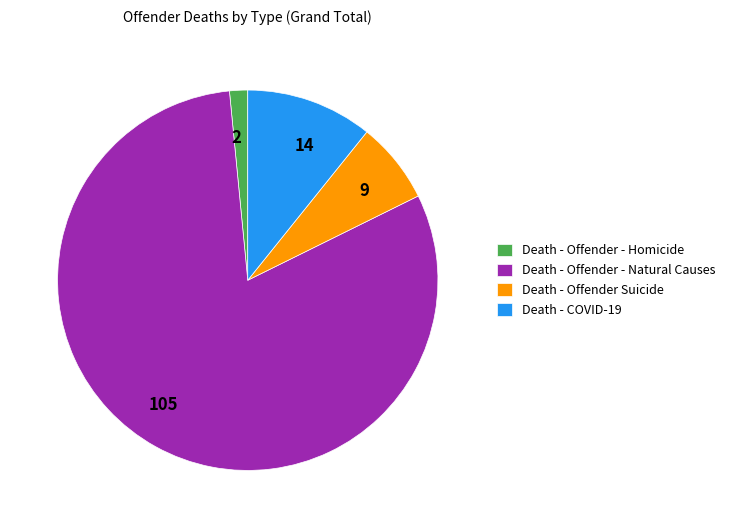

Rank the categories by value from highest to lowest.

Death - Offender - Natural Causes, Death - COVID-19, Death - Offender Suicide, Death - Offender - Homicide